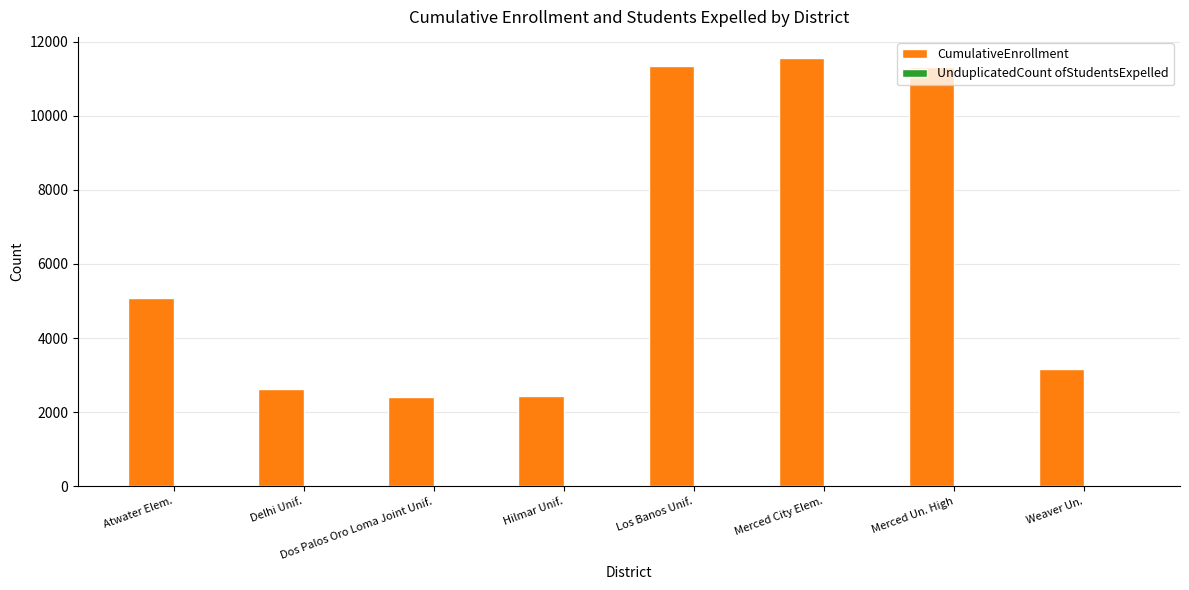

What is the sum of all CumulativeEnrollment values?

49914